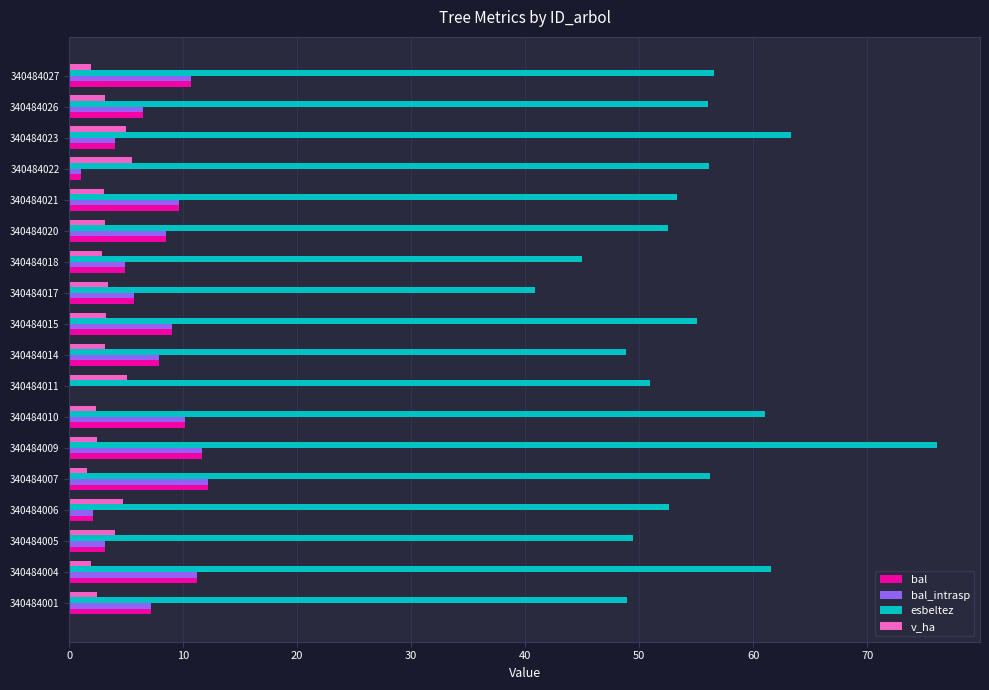

How many series are shown in this chart?

4